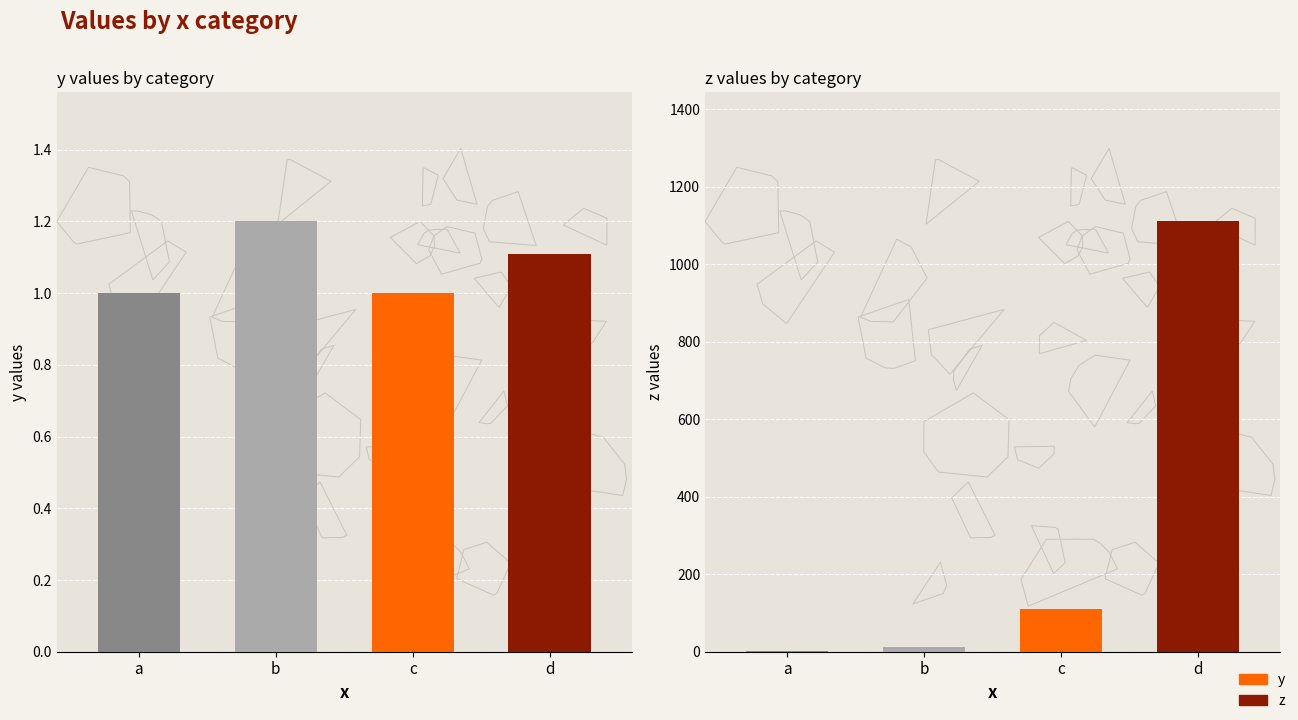

Between d and a, which is larger?

d